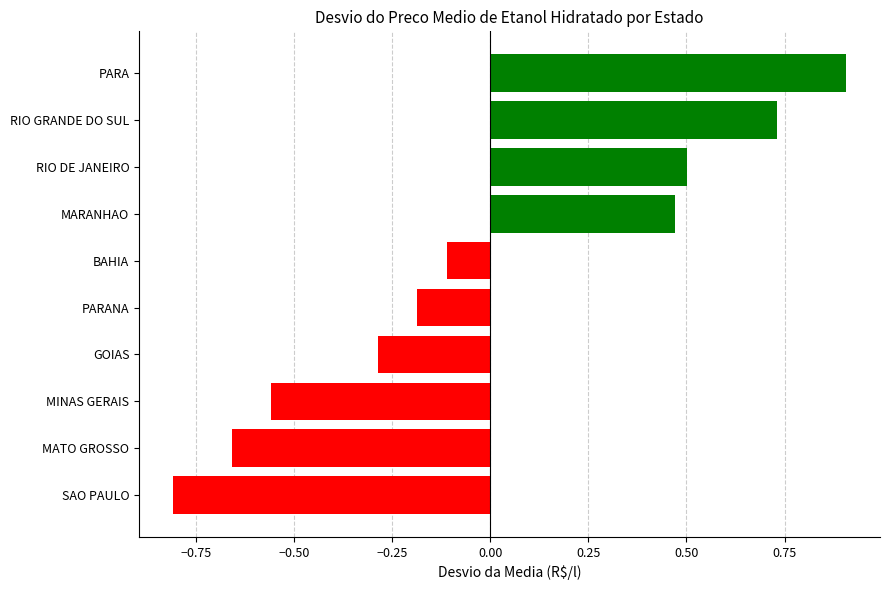

Which category has the lowest value across all series?

SAO PAULO